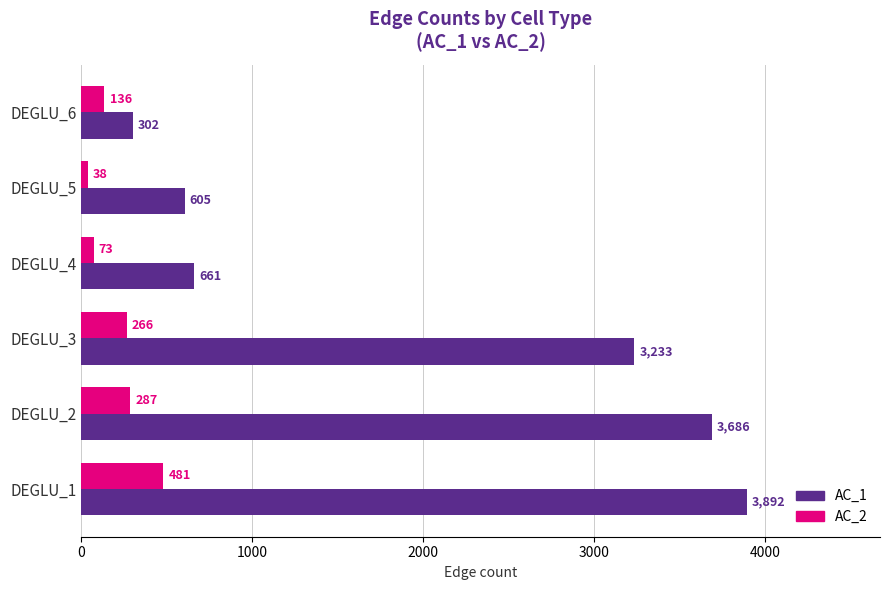

What is the difference between the second highest and minimum values in the AC_2 series?

249